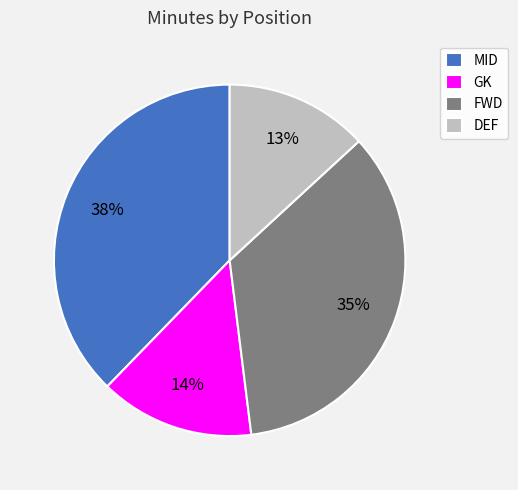

Is there a majority slice in this chart?

No